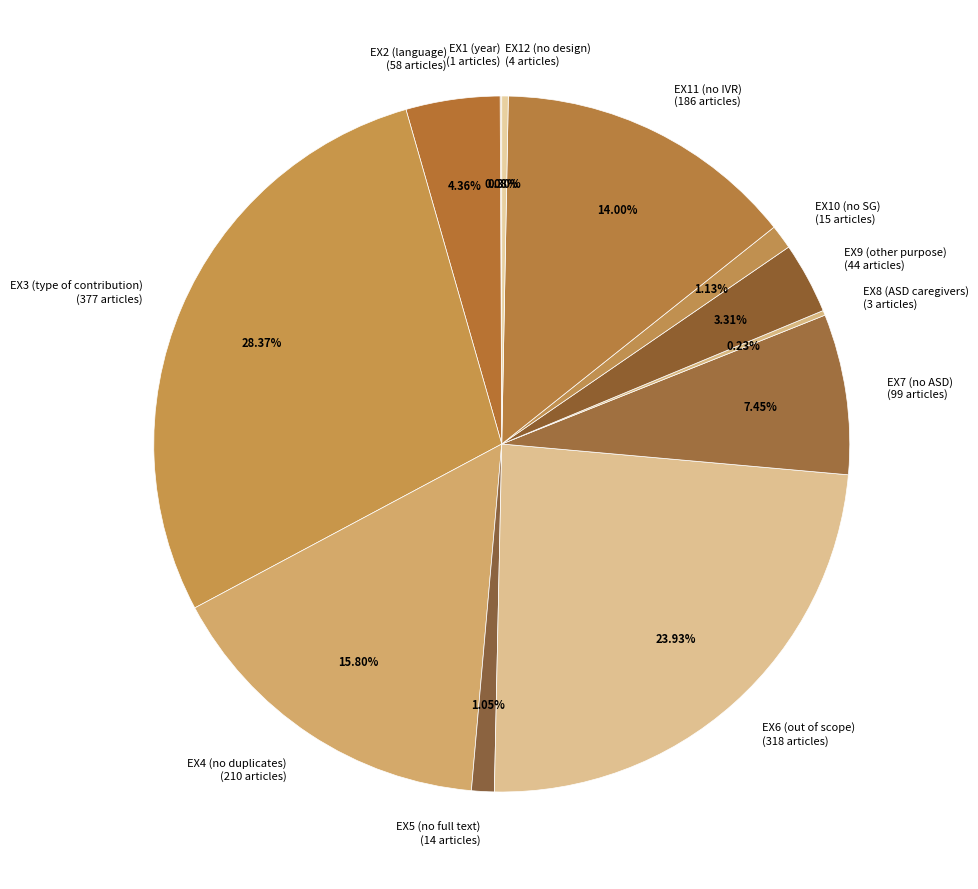

To the nearest percent, what is the difference between the largest and smallest slice percentages?

28%